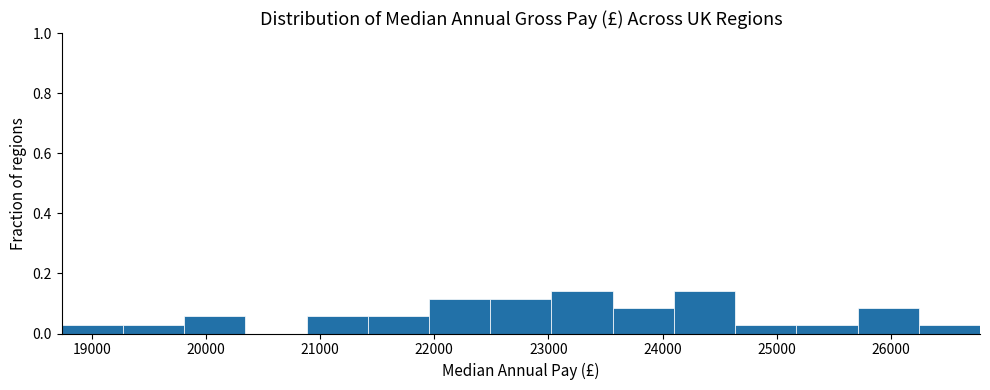

How tall is the bar that spans 24600 to 25200 on the x-axis? Neither the bar edges nor the heights are printed on the chart, so give them approximately, as read against the axes.

0.02